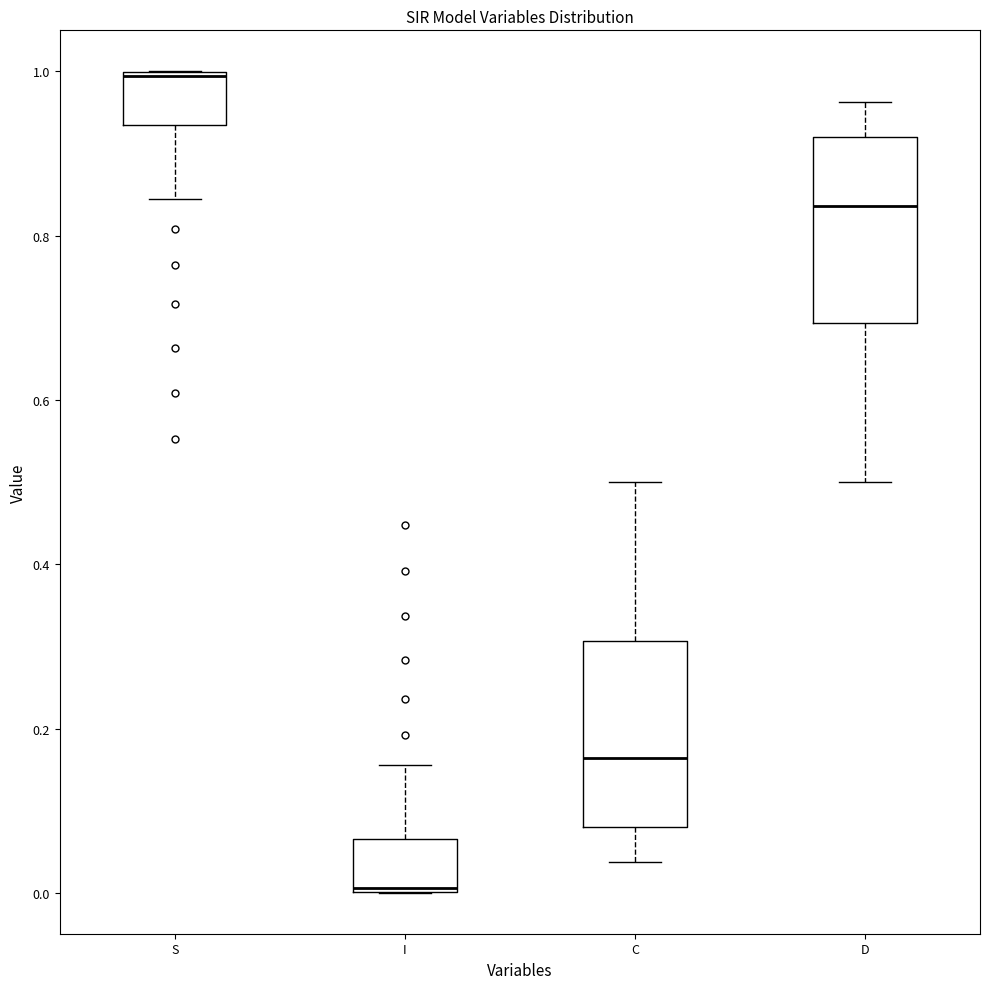

Reading left to right, transcribe this box plot: for each box, give where its median line is, the range the box spans, and where its two whiskers end, as read against the y-axis. The values are not printed on the chart, so give them approximately, as read against the axis.

S: median 1.00, box 0.94 to 1.00, whiskers 0.84 to 1.00
I: median 0.00, box 0.00 to 0.06, whiskers 0.00 to 0.16
C: median 0.16, box 0.08 to 0.30, whiskers 0.04 to 0.50
D: median 0.84, box 0.70 to 0.92, whiskers 0.50 to 0.96